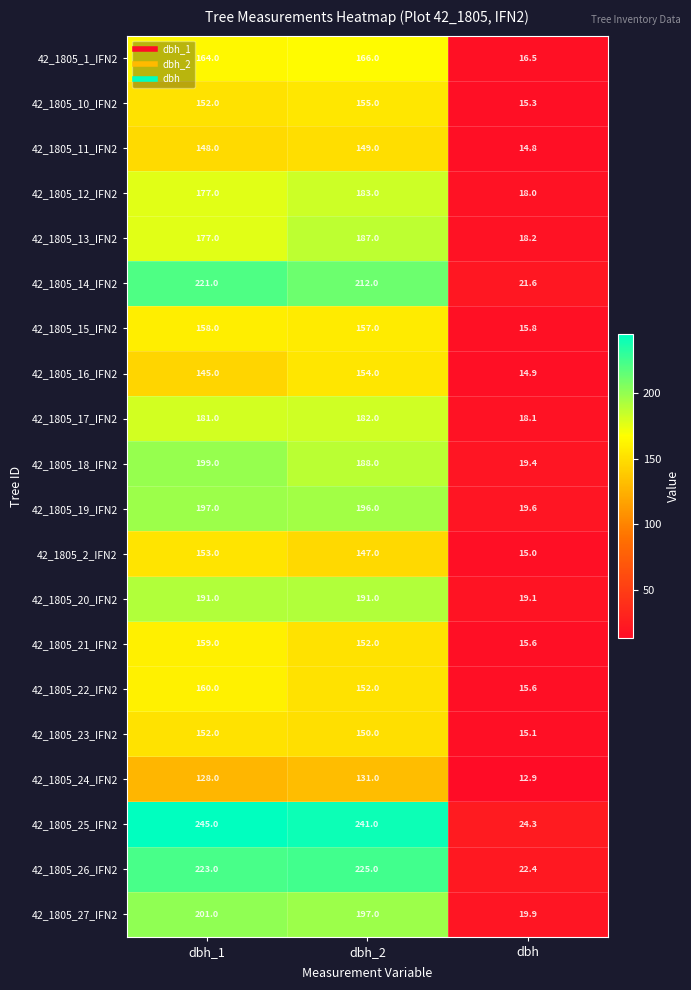

Which series has the largest total across all categories?

42_1805_25_IFN2